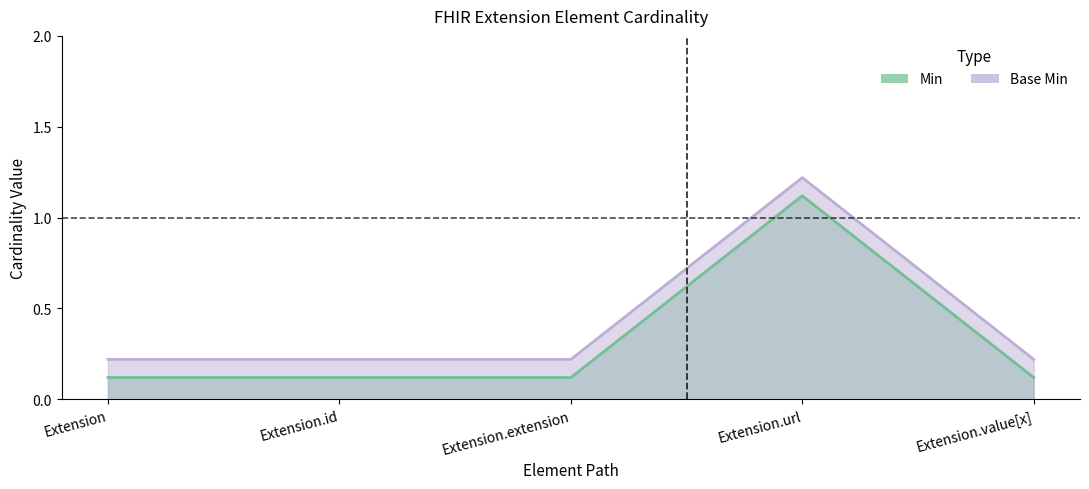

At which category does Min reach its first local peak?

Extension.url